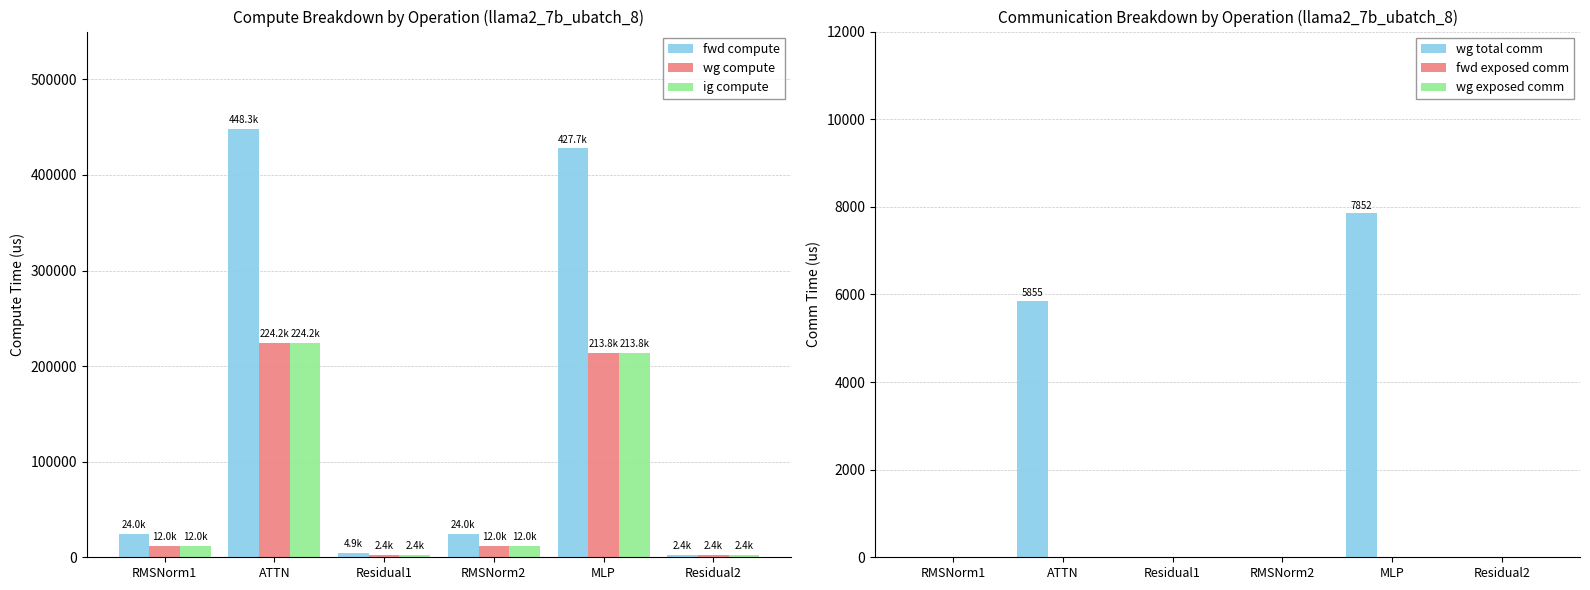

The value of fwd compute at RMSNorm1 is 24045.1. True or false?

True